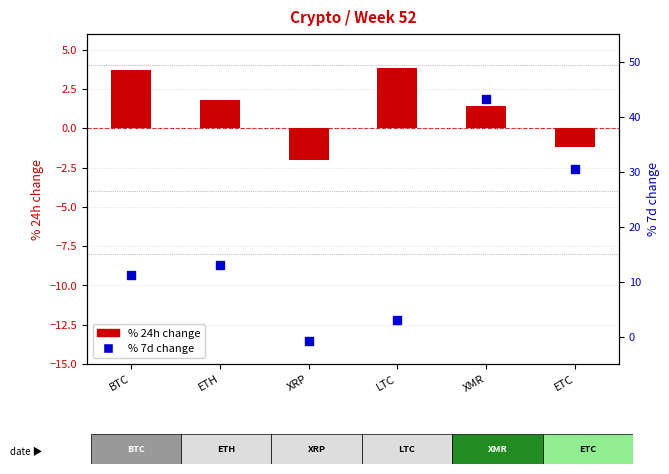

What is the total value across all series at ETH?

14.8